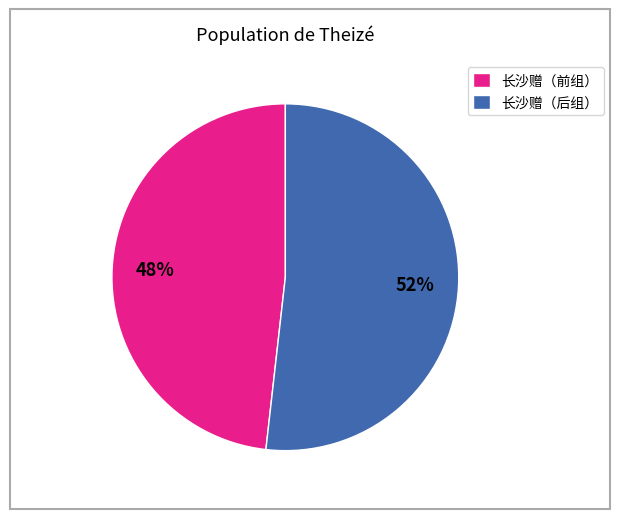

What percentage is the 长沙赠（后组） slice, to the nearest percent?

52%